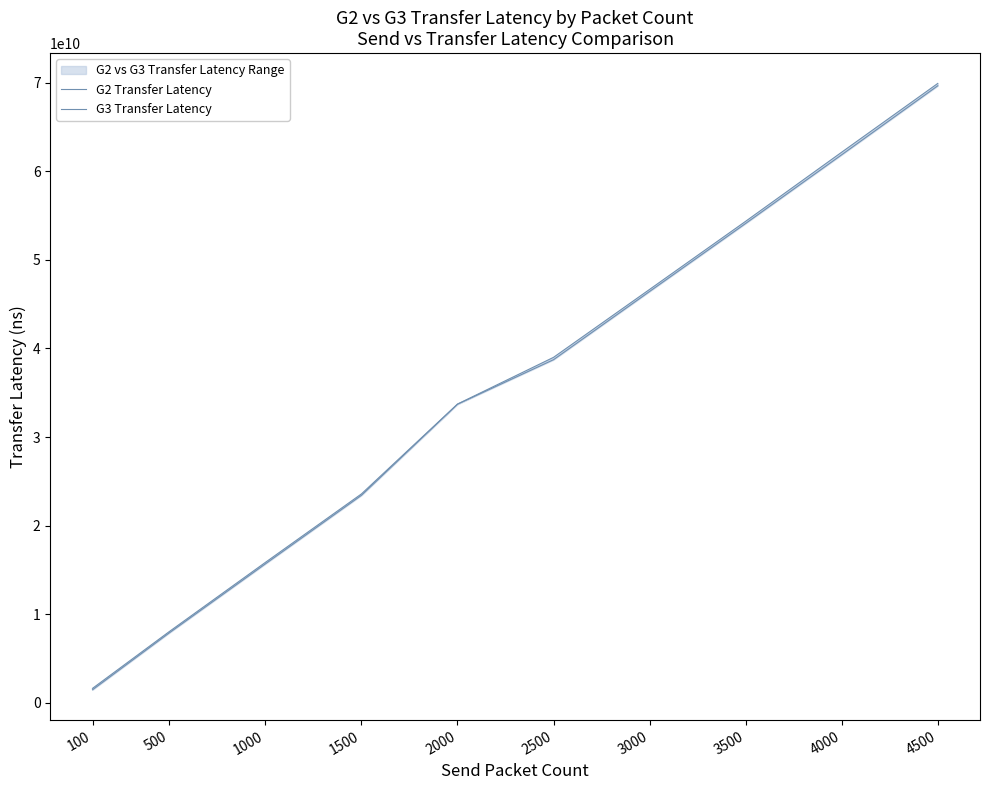

What is the difference between the G2 Transfer Latency values at 2500 and 4000?

23157856480